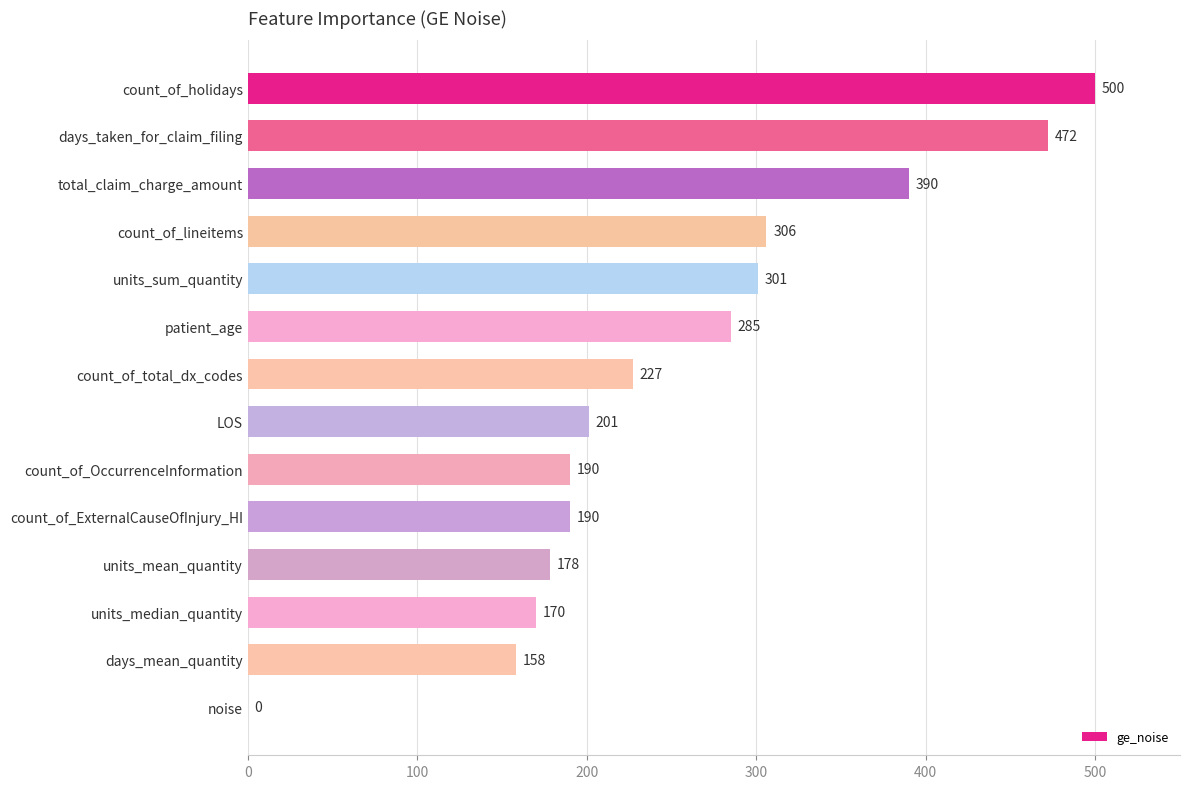

What is the change in value from count_of_holidays to count_of_total_dx_codes?

-273